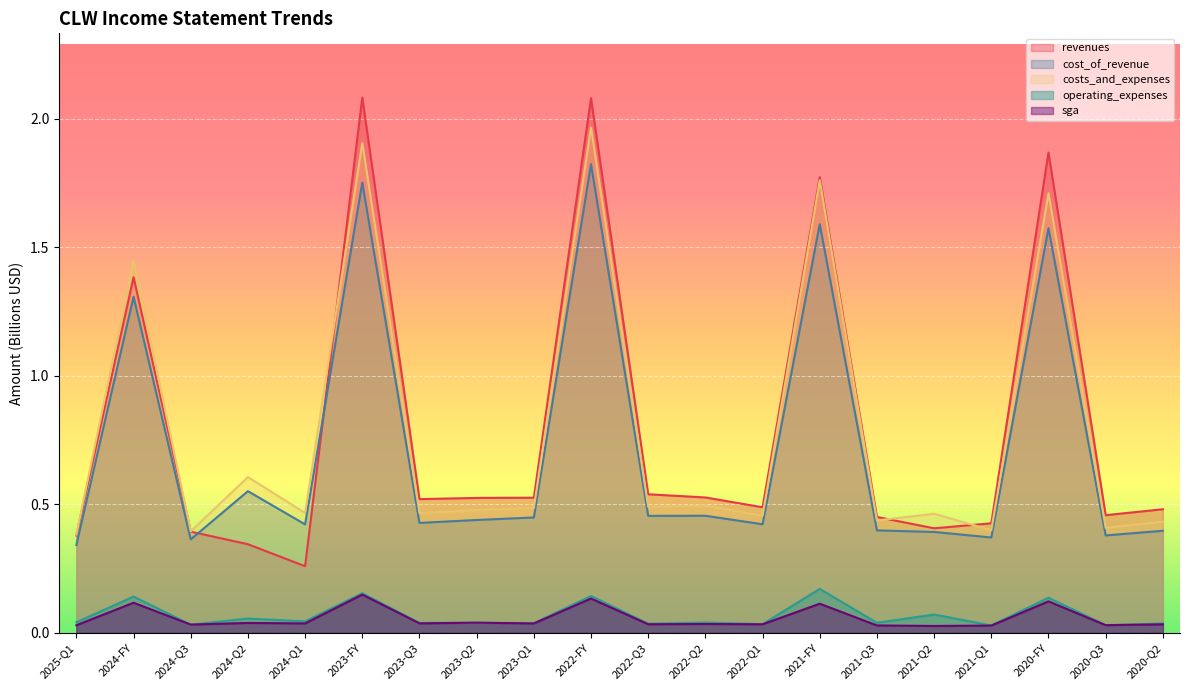

Reading left to right, transcribe all the data shown in this chart.

revenues: 2025-Q1=0.4	2024-FY=1.4	2024-Q3=0.4	2024-Q2=0.3	2024-Q1=0.3	2023-FY=2.1	2023-Q3=0.5	2023-Q2=0.5	2023-Q1=0.5	2022-FY=2.1	2022-Q3=0.5	2022-Q2=0.5	2022-Q1=0.5	2021-FY=1.8	2021-Q3=0.5	2021-Q2=0.4	2021-Q1=0.4	2020-FY=1.9	2020-Q3=0.5	2020-Q2=0.5
cost_of_revenue: 2025-Q1=0.3	2024-FY=1.3	2024-Q3=0.4	2024-Q2=0.6	2024-Q1=0.4	2023-FY=1.8	2023-Q3=0.4	2023-Q2=0.4	2023-Q1=0.4	2022-FY=1.8	2022-Q3=0.5	2022-Q2=0.5	2022-Q1=0.4	2021-FY=1.6	2021-Q3=0.4	2021-Q2=0.4	2021-Q1=0.4	2020-FY=1.6	2020-Q3=0.4	2020-Q2=0.4
costs_and_expenses: 2025-Q1=0.4	2024-FY=1.4	2024-Q3=0.4	2024-Q2=0.6	2024-Q1=0.5	2023-FY=1.9	2023-Q3=0.5	2023-Q2=0.5	2023-Q1=0.5	2022-FY=2.0	2022-Q3=0.5	2022-Q2=0.5	2022-Q1=0.5	2021-FY=1.8	2021-Q3=0.4	2021-Q2=0.5	2021-Q1=0.4	2020-FY=1.7	2020-Q3=0.4	2020-Q2=0.4
operating_expenses: 2025-Q1=0.0	2024-FY=0.1	2024-Q3=0.0	2024-Q2=0.1	2024-Q1=0.0	2023-FY=0.2	2023-Q3=0.0	2023-Q2=0.0	2023-Q1=0.0	2022-FY=0.1	2022-Q3=0.0	2022-Q2=0.0	2022-Q1=0.0	2021-FY=0.2	2021-Q3=0.0	2021-Q2=0.1	2021-Q1=0.0	2020-FY=0.1	2020-Q3=0.0	2020-Q2=0.0
sga: 2025-Q1=0.0	2024-FY=0.1	2024-Q3=0.0	2024-Q2=0.0	2024-Q1=0.0	2023-FY=0.1	2023-Q3=0.0	2023-Q2=0.0	2023-Q1=0.0	2022-FY=0.1	2022-Q3=0.0	2022-Q2=0.0	2022-Q1=0.0	2021-FY=0.1	2021-Q3=0.0	2021-Q2=0.0	2021-Q1=0.0	2020-FY=0.1	2020-Q3=0.0	2020-Q2=0.0